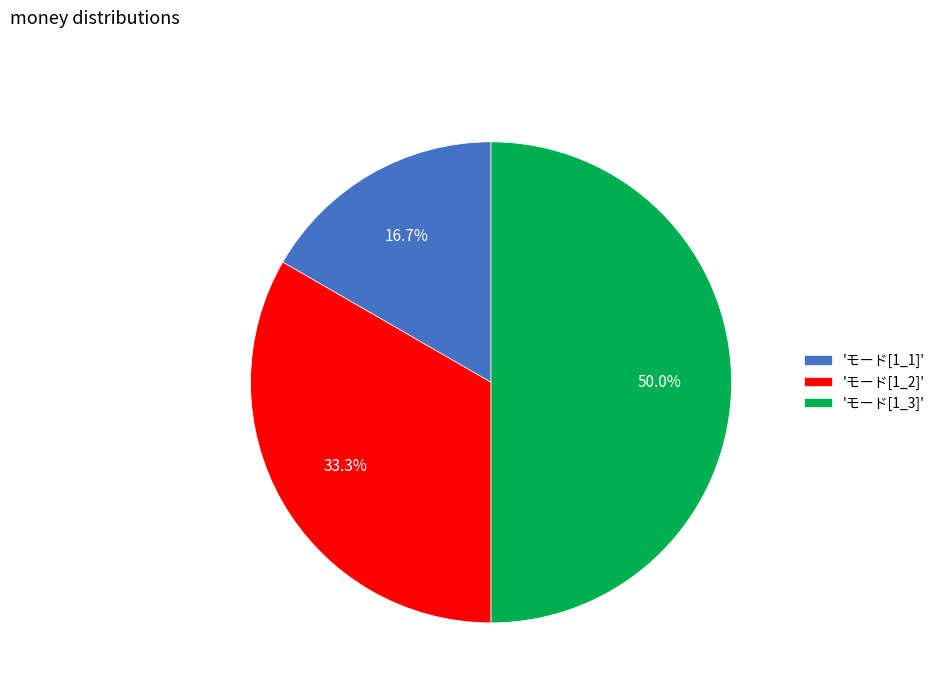

Which has a higher value, 'モード[1_1]' or 'モード[1_3]'?

'モード[1_3]'